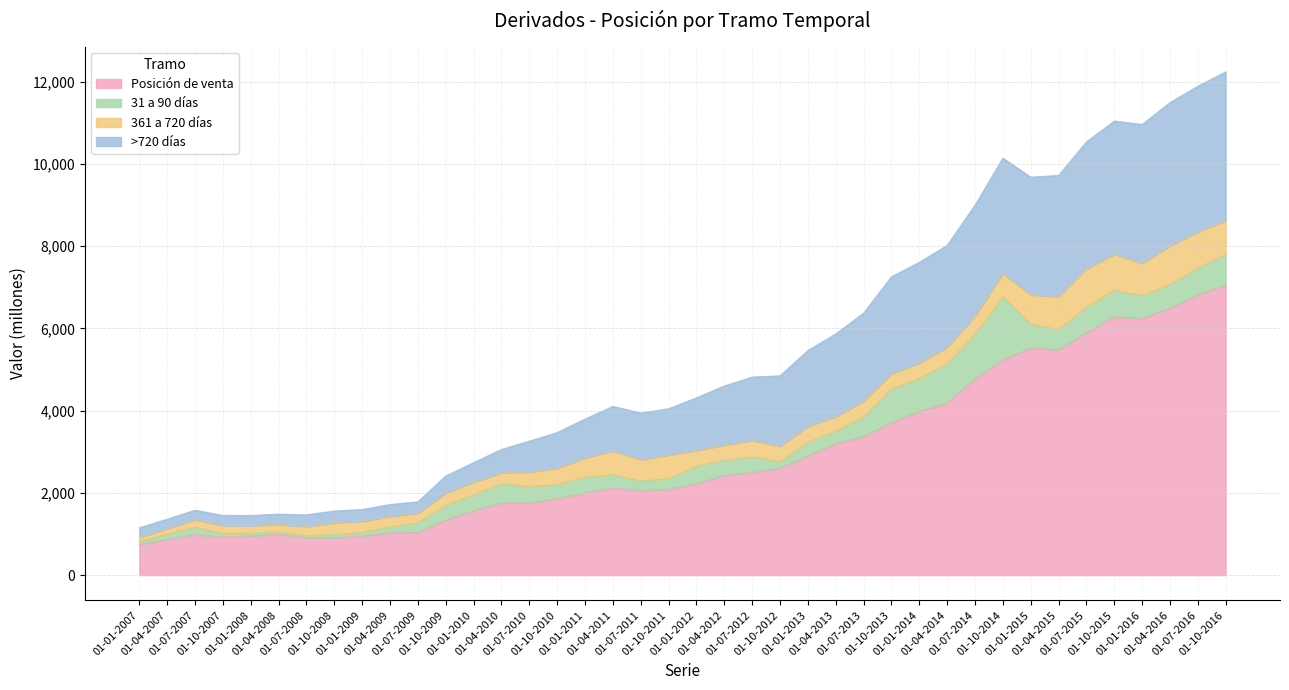

Between 01-10-2013 and 01-04-2008, which is larger?

01-10-2013